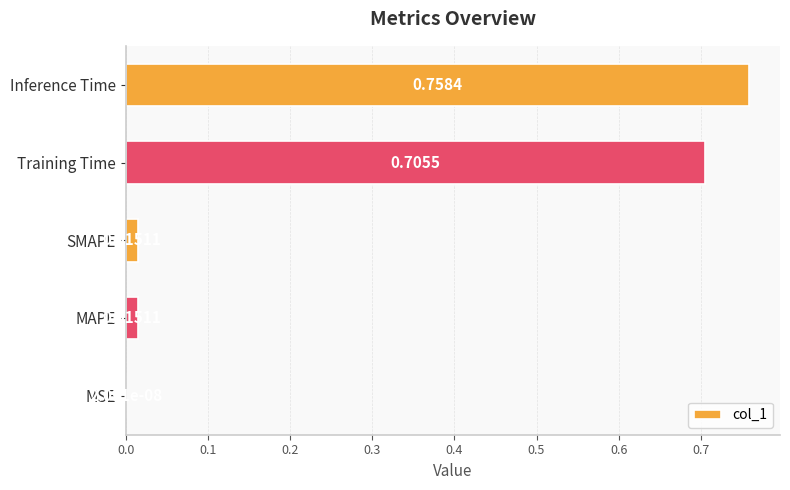

Which label corresponds to the largest value in the chart?

Inference Time